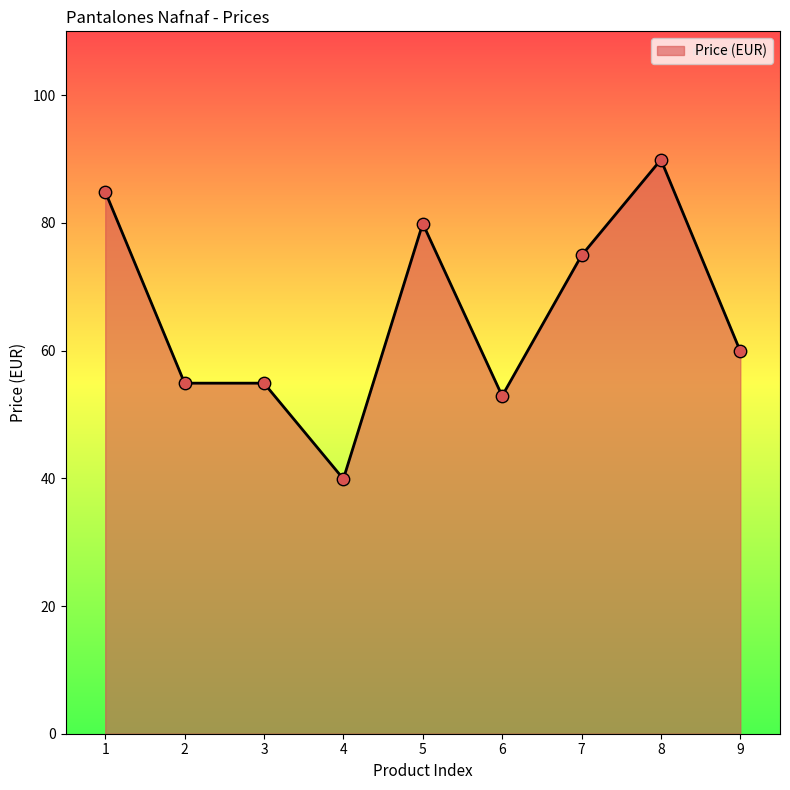

Between 1 and 8, which is larger?

8